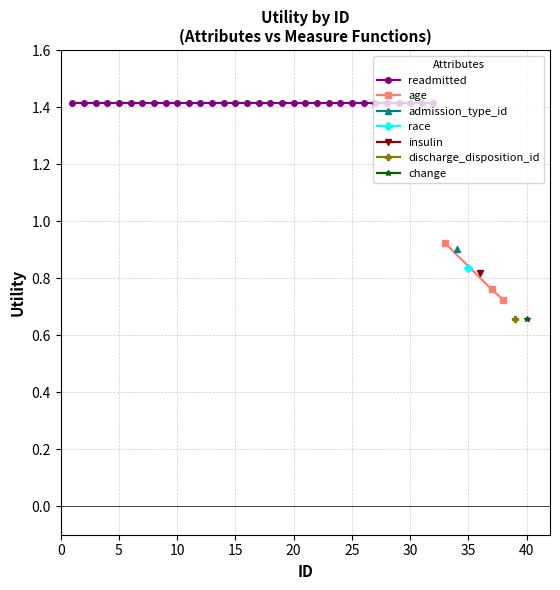

Does the chart have visible grid lines?

Yes